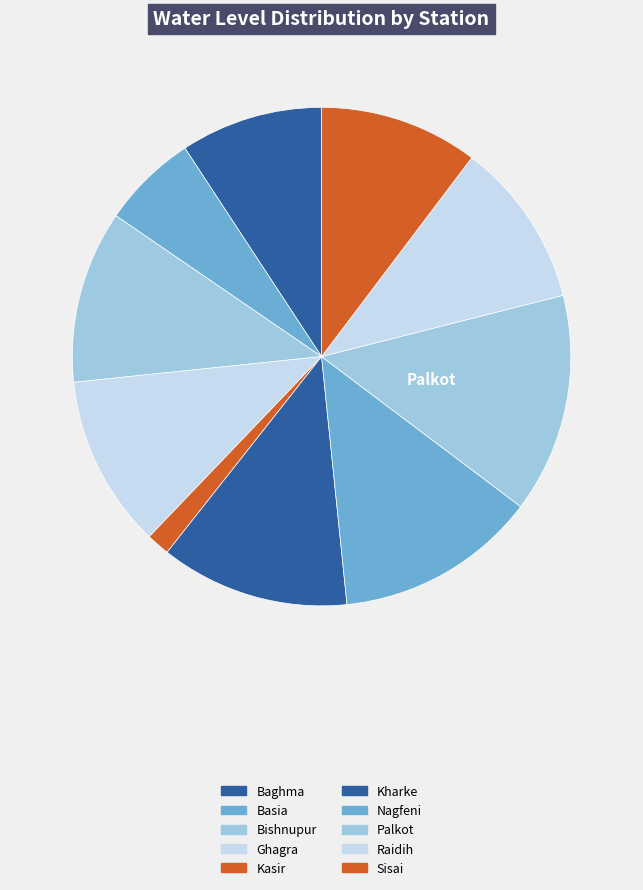

How many segments does this pie chart have?

10